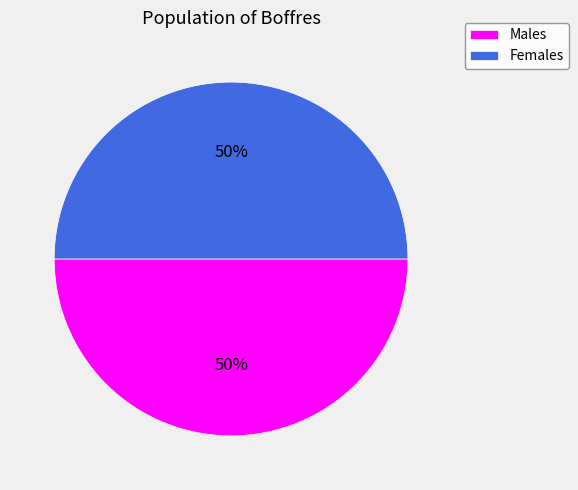

What is the ratio of the value at Females to the value at Males?

1.0